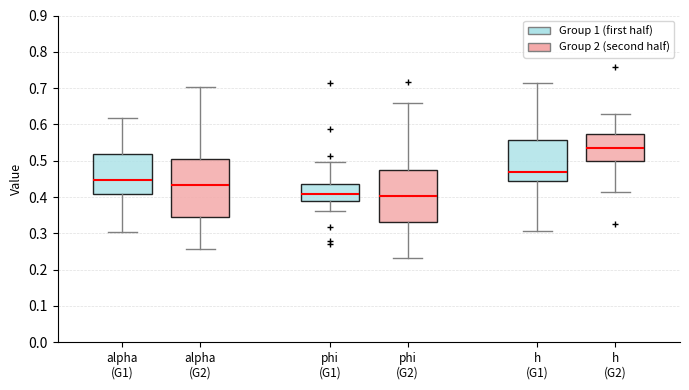

Where is the lower edge of the box for h (G2) on the y-axis? The values are not printed on the chart, so give them approximately, as read against the axis.

0.50